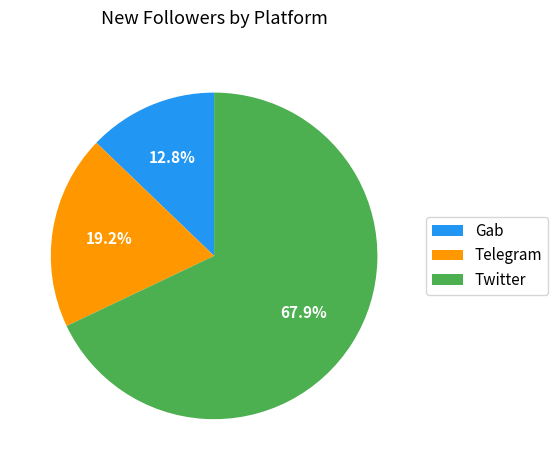

To the nearest percent, what is the difference between the Gab and Telegram slice percentages?

6%